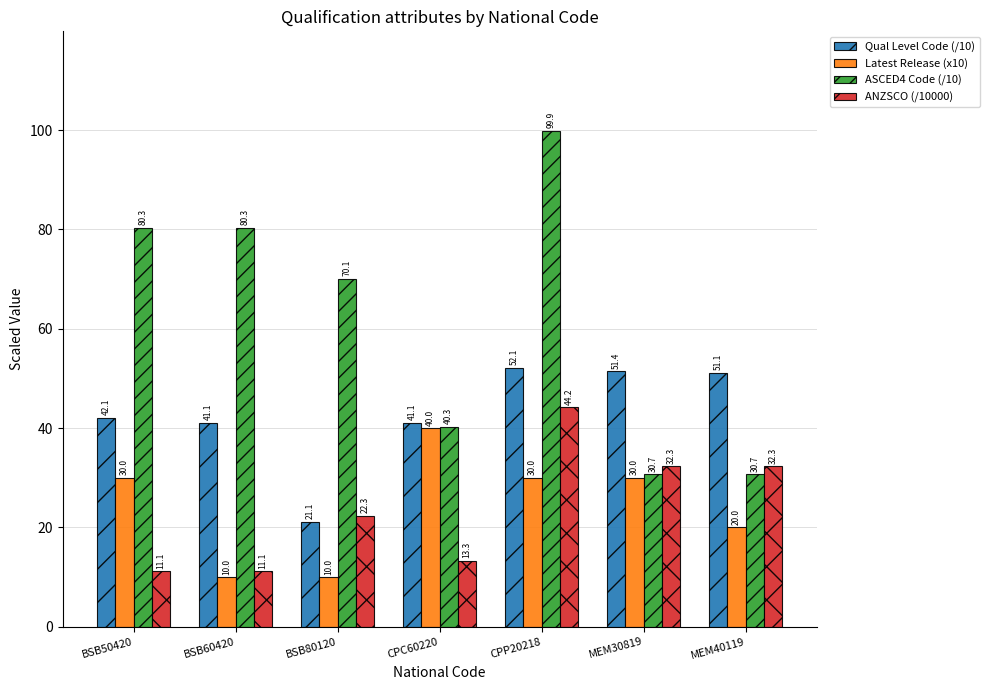

At which label does ANZSCO (/10000) first exceed 22?

BSB80120